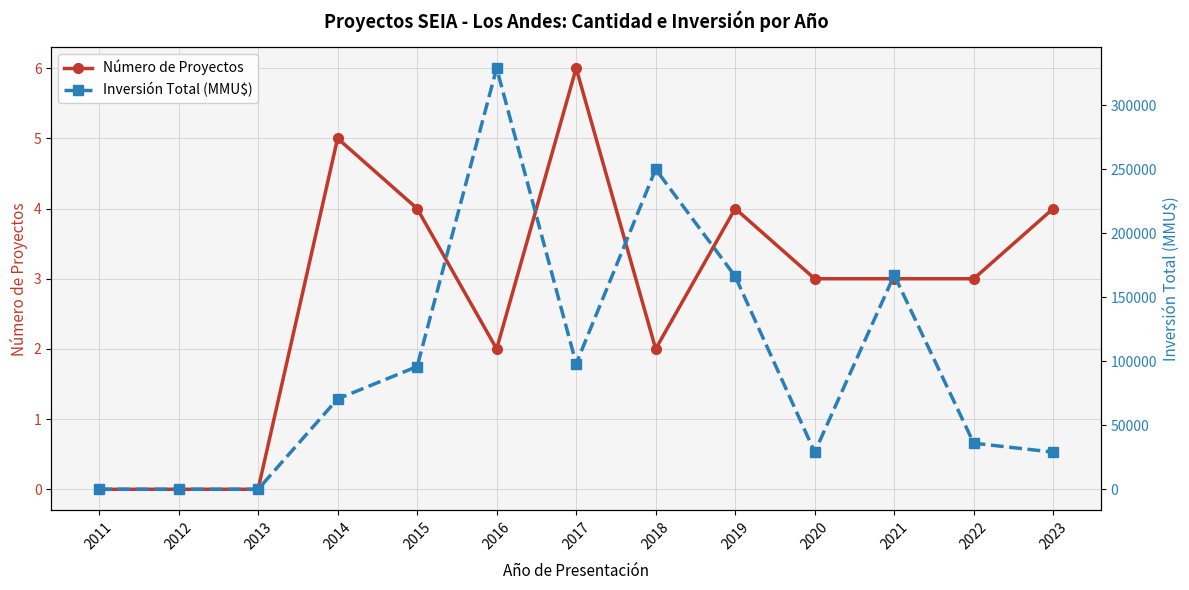

What is the total value across all series at 2021?

167335